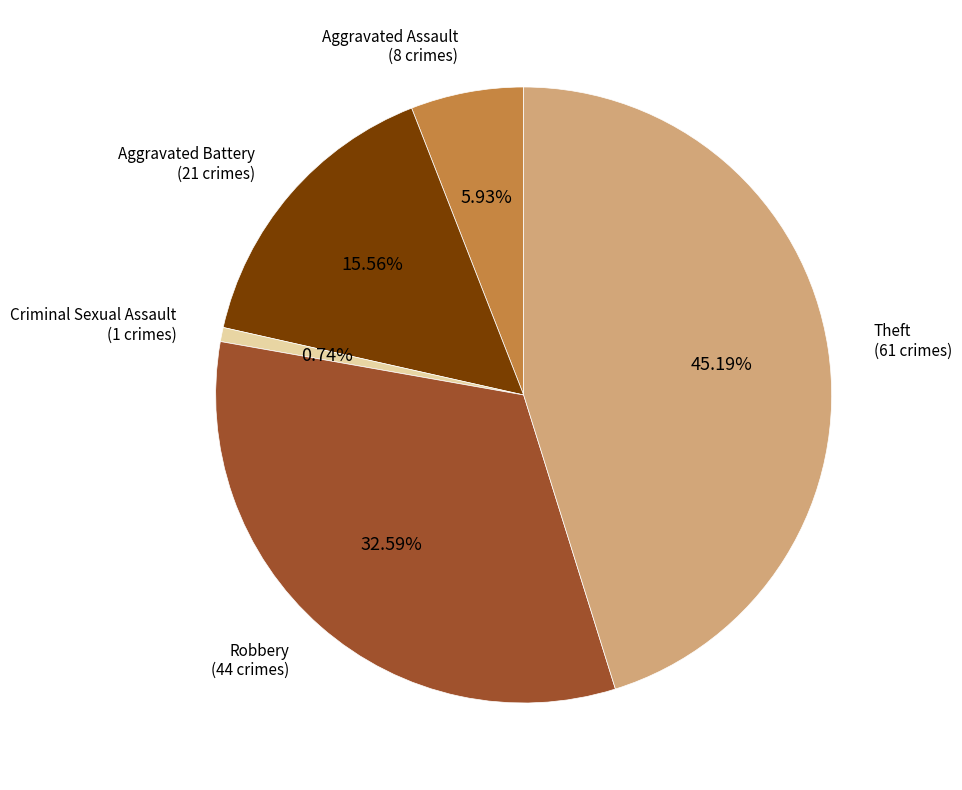

Is there a majority slice in this chart?

No